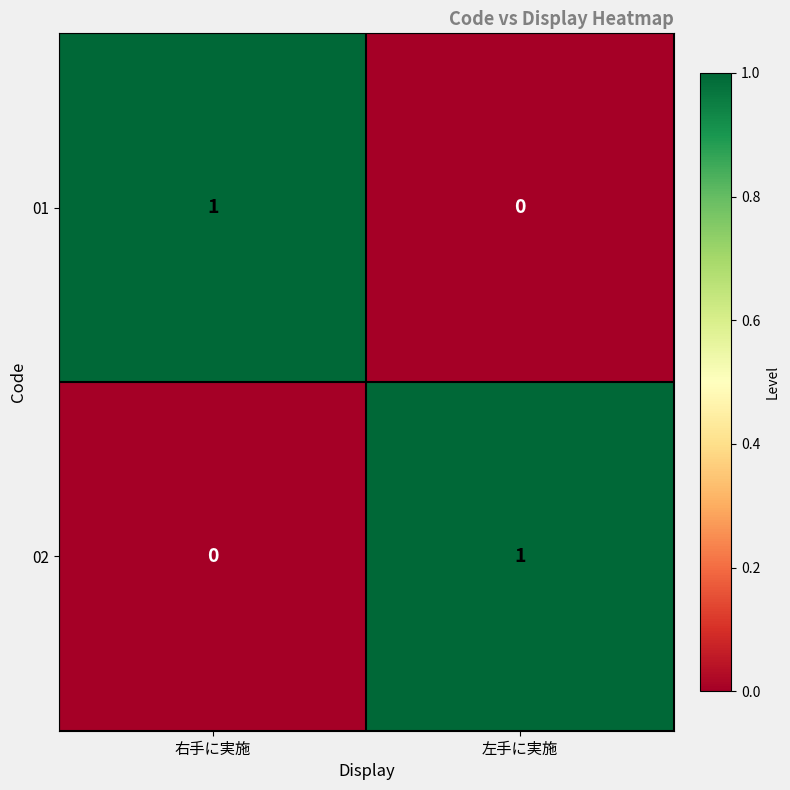

How many data points in 02 are less than 1?

1